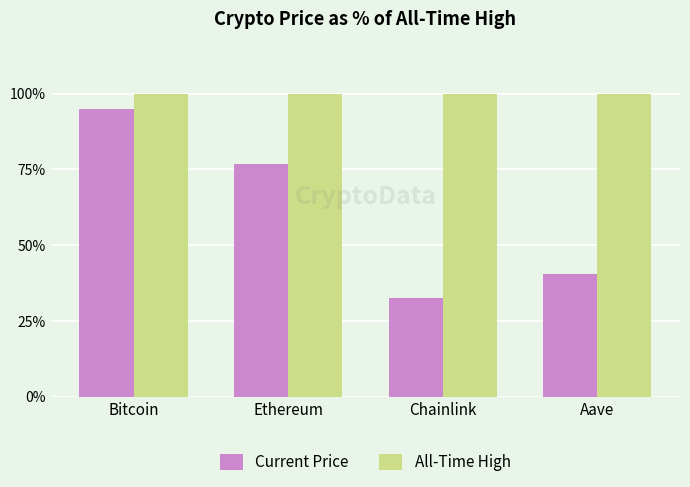

What is the spread (max minus min) of values at Chainlink?

67.3